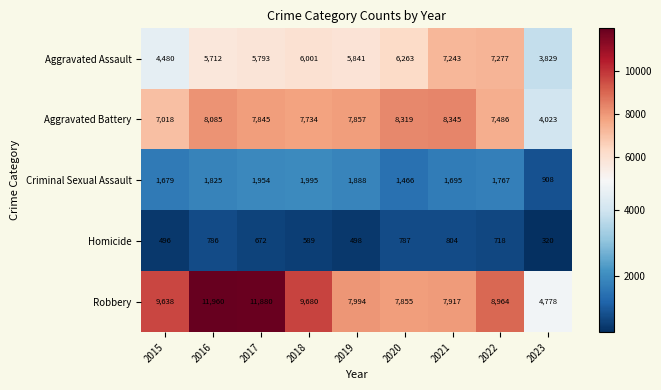

Where does the Robbery series first go above 8964?

2015